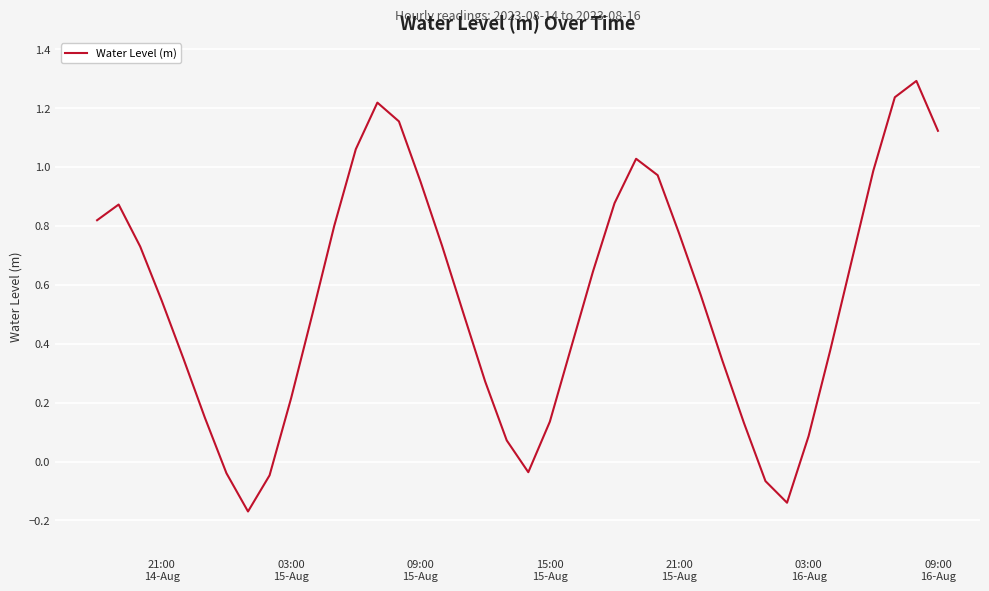

What is the maximum value shown in the chart?

1.3